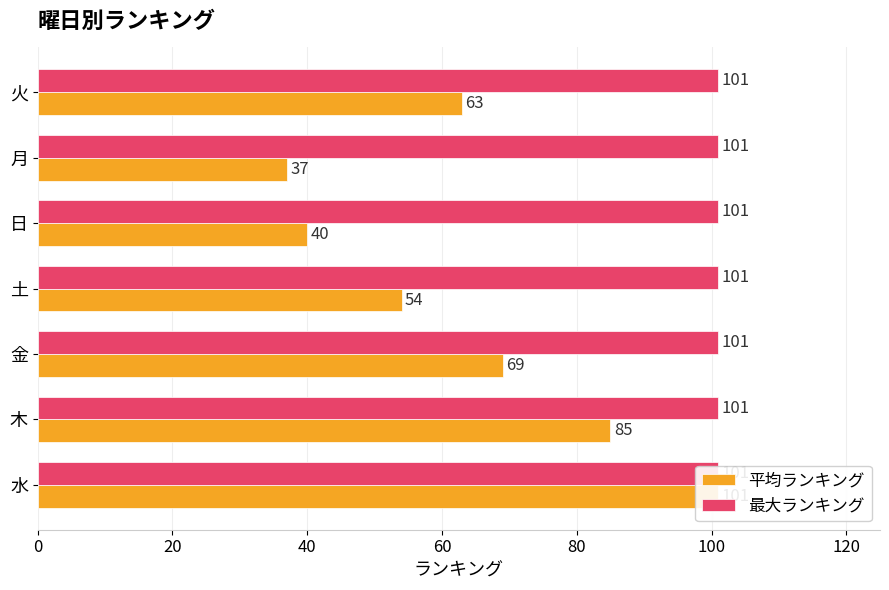

The 平均ランキング series shows 34.9 at 金. True or false?

False